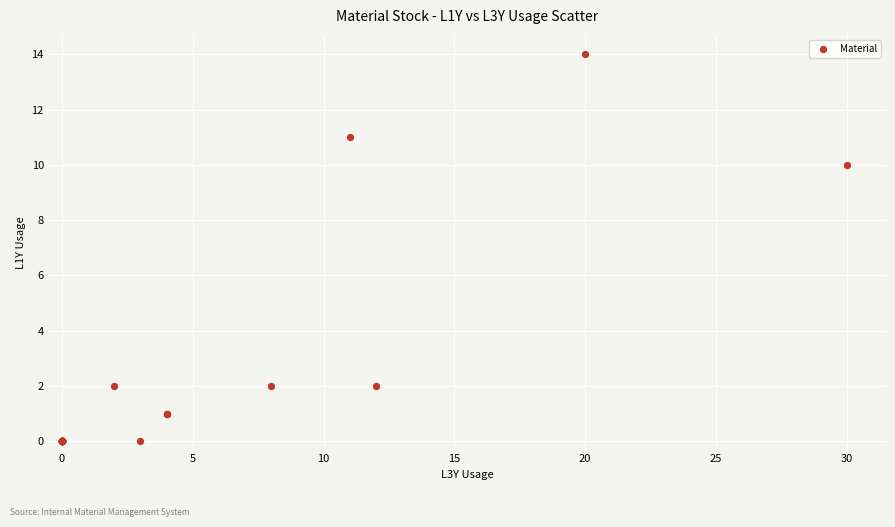

What Y value in the scatter plot is closest to 7?

10